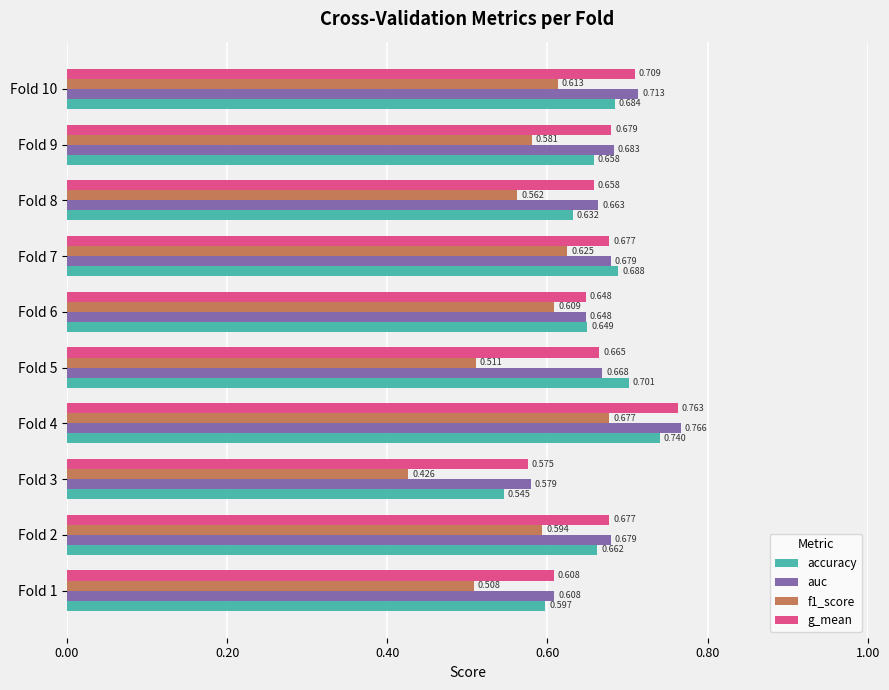

Which series has the largest total across all categories?

auc